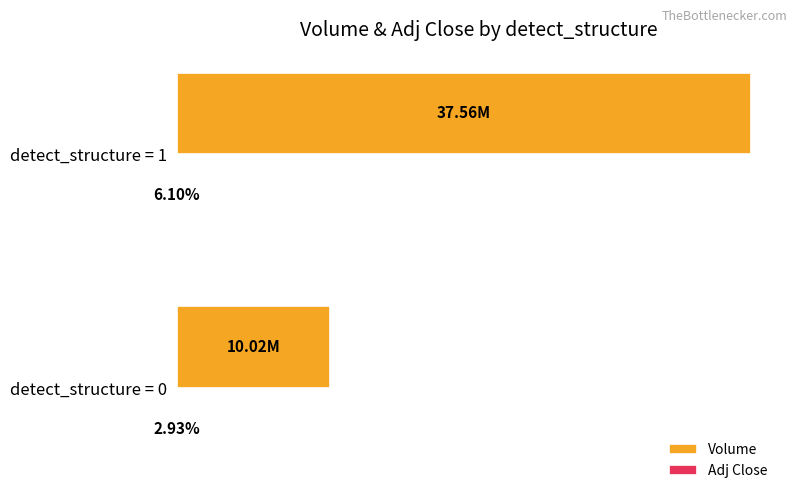

What is the smallest value displayed?

2.9